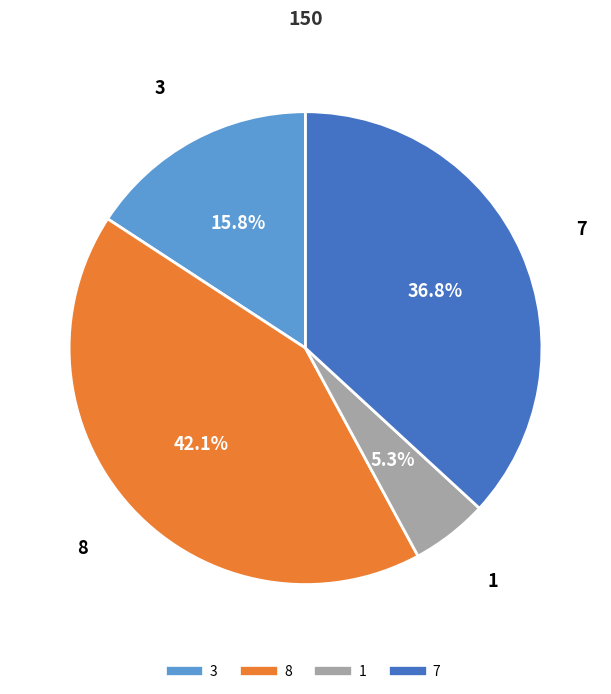

To the nearest percent, what is the combined percentage of 8 and 1?

47%